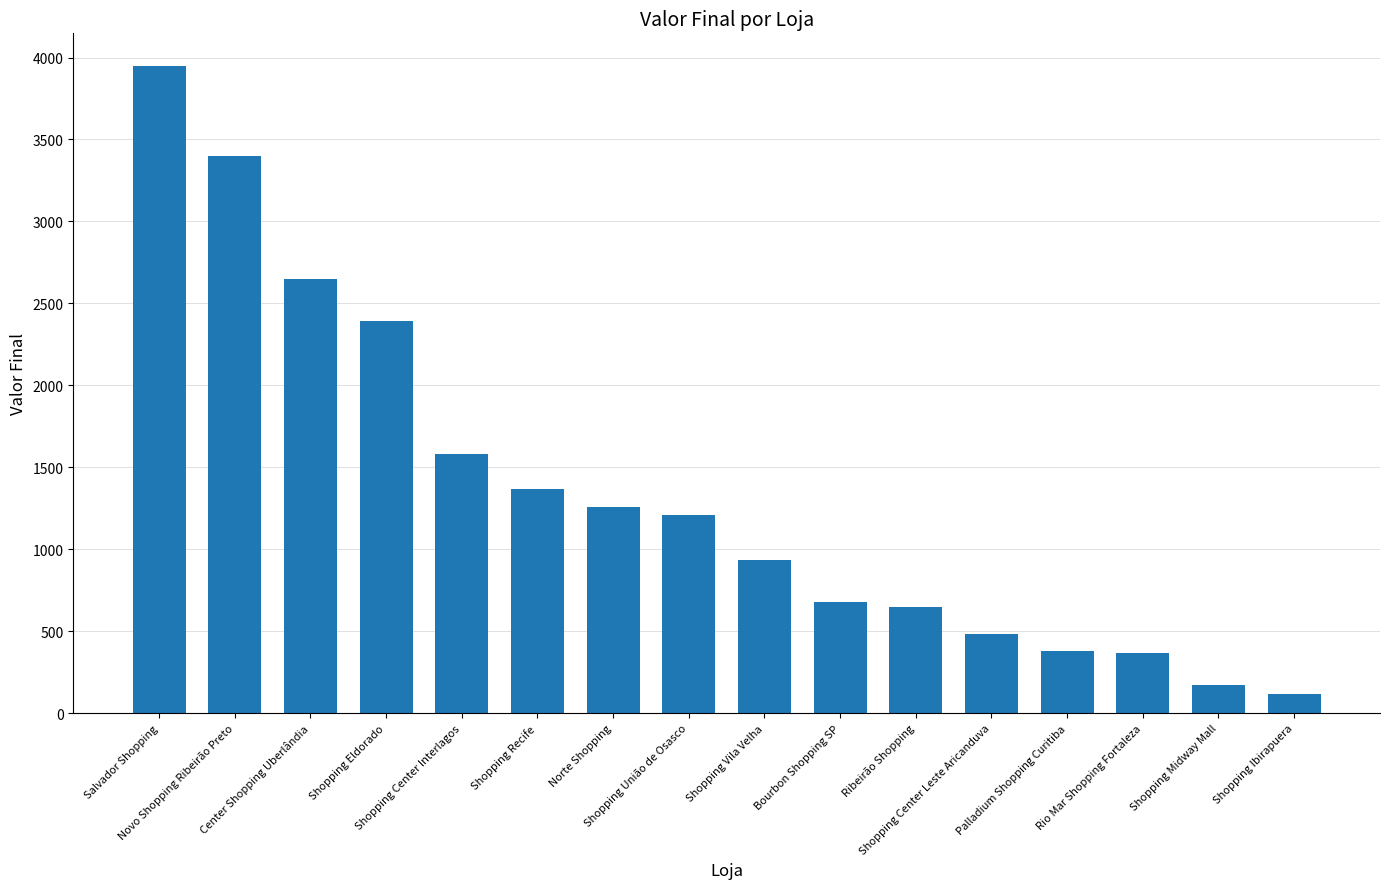

What is the change in value from Shopping Vila Velha to Shopping Center Leste Aricanduva?

-452